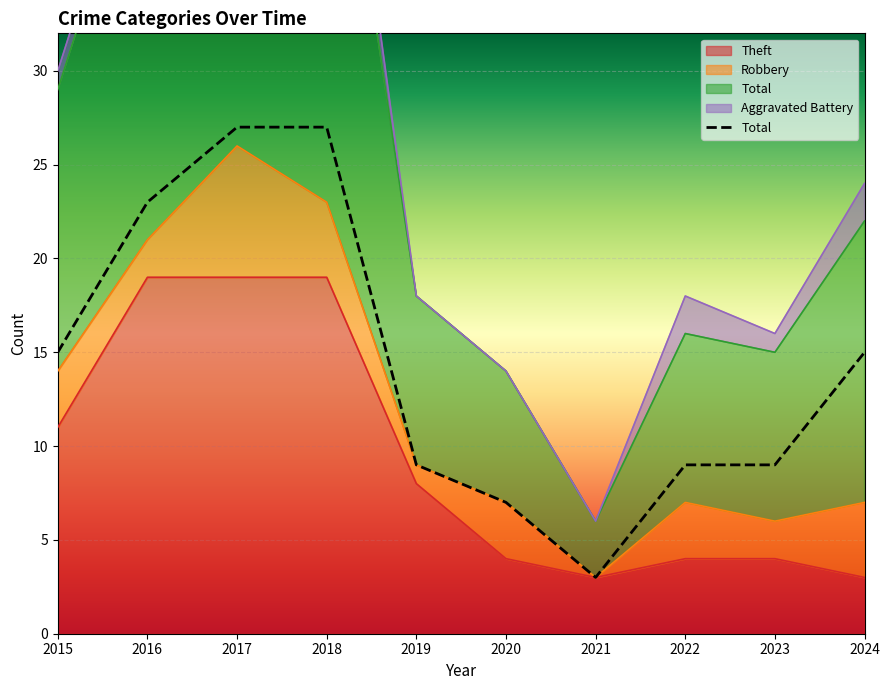

Count the number of values greater than 15.

3